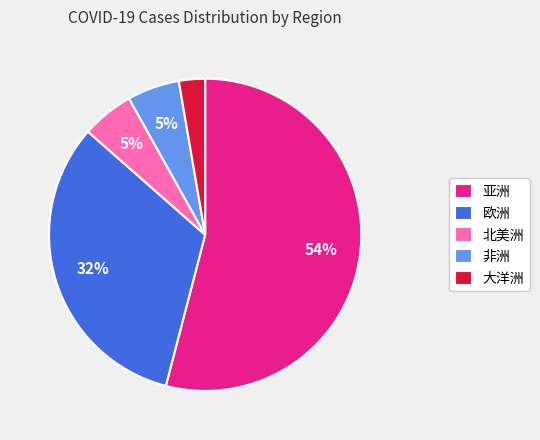

Is the sum of 大洋洲 and 亚洲 greater than half?

Yes